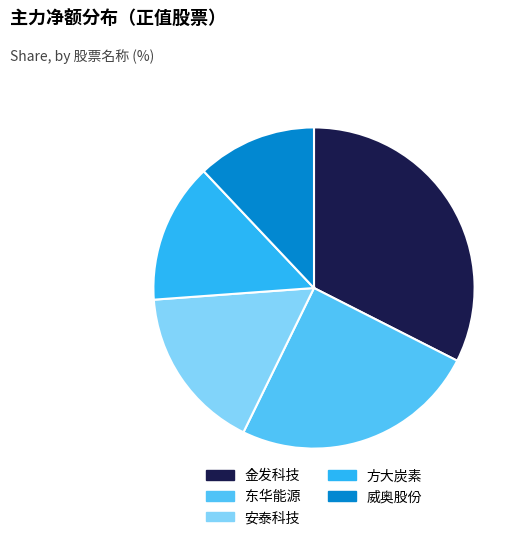

Is there a majority slice in this chart?

No